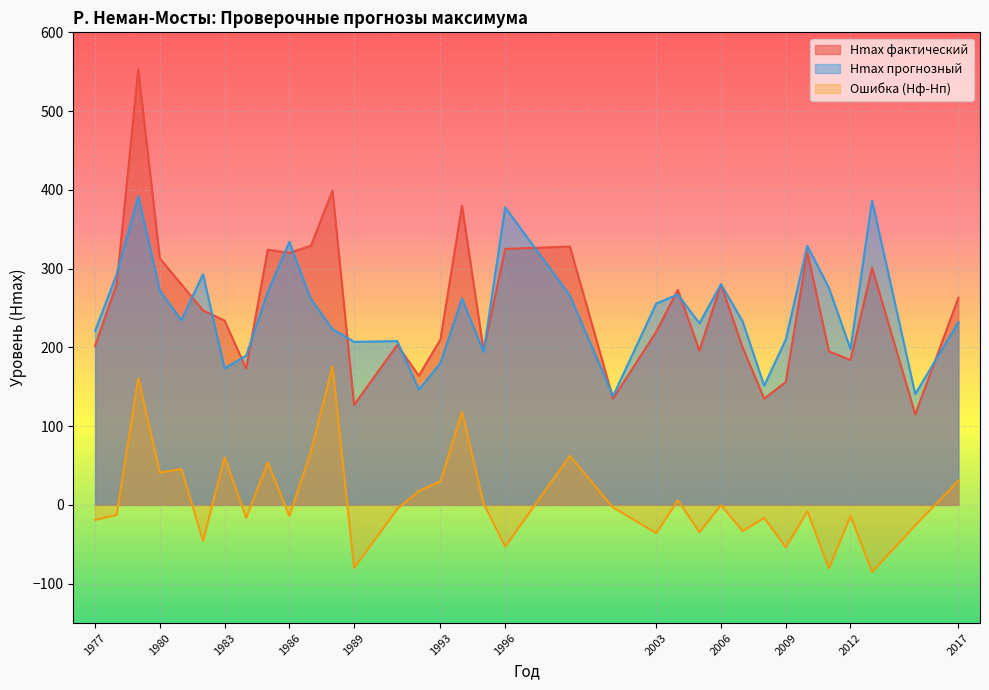

How many interior local peaks does the Hmax прогнозный series have?

10